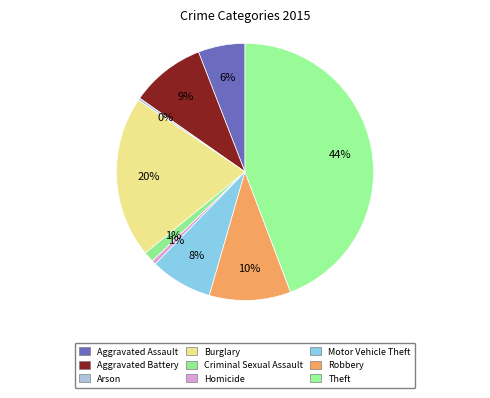

How many slices are in this pie chart?

9